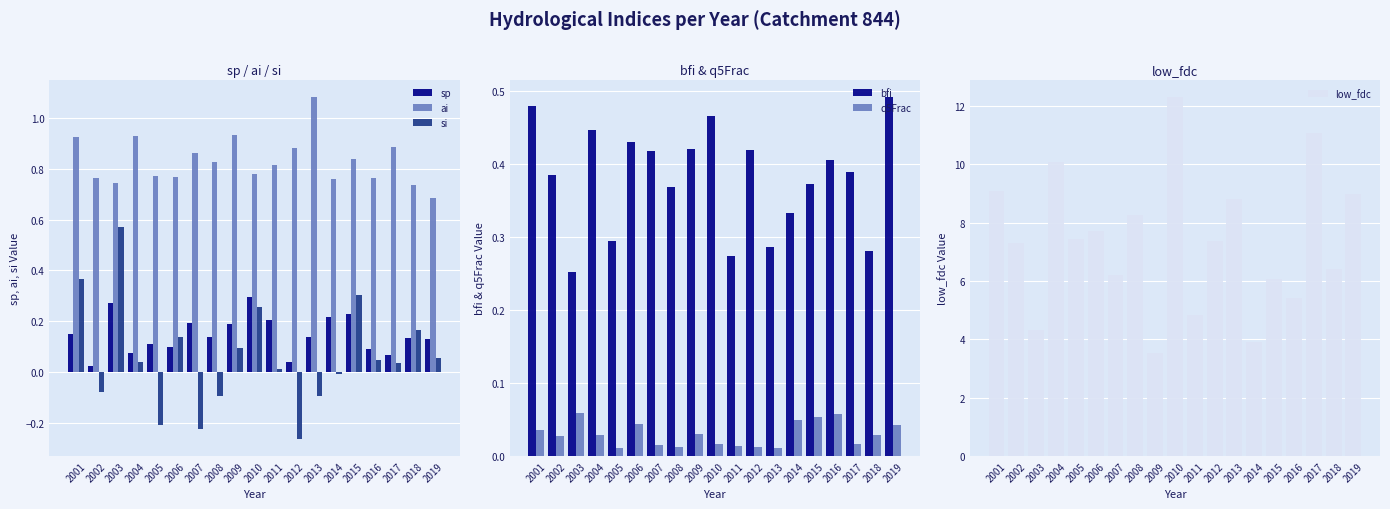

At how many categories does at least one series exceed 0?

19